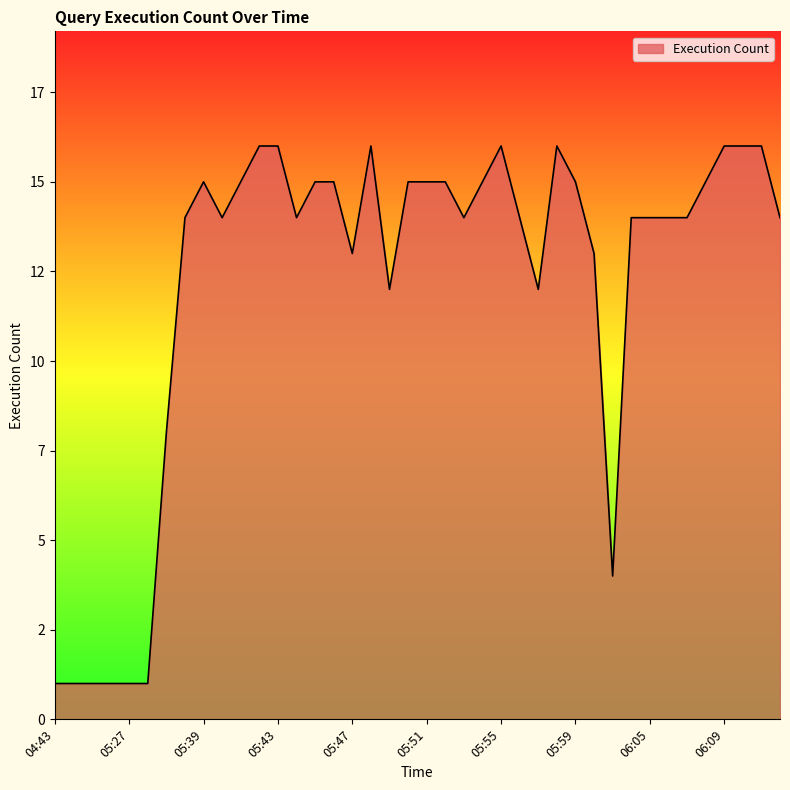

Reading left to right, what are all the values shown in this chart?

04:43=1	04:57=1	04:59=1	05:17=1	05:27=1	05:33=1	05:37=8	05:38=14	05:39=15	05:40=14	05:41=15	05:42=16	05:43=16	05:44=14	05:45=15	05:46=15	05:47=13	05:48=16	05:49=12	05:50=15	05:51=15	05:52=15	05:53=14	05:54=15	05:55=16	05:56=14	05:57=12	05:58=16	05:59=15	06:00=13	06:03=4	06:04=14	06:05=14	06:06=14	06:07=14	06:08=15	06:09=16	06:10=16	06:11=16	06:12=14